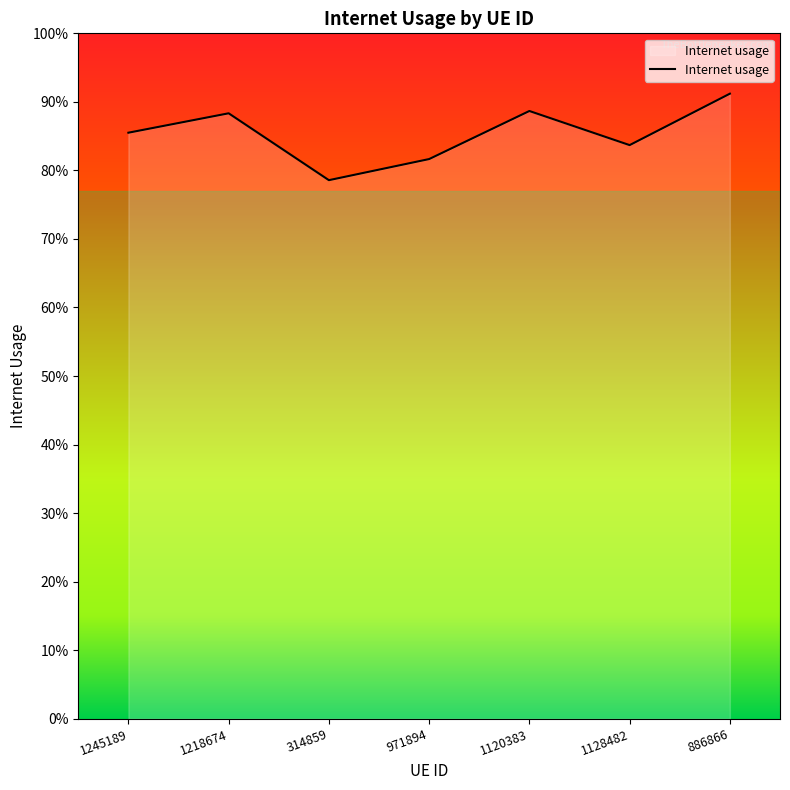

Is this an area chart (filled region under the line)?

Yes